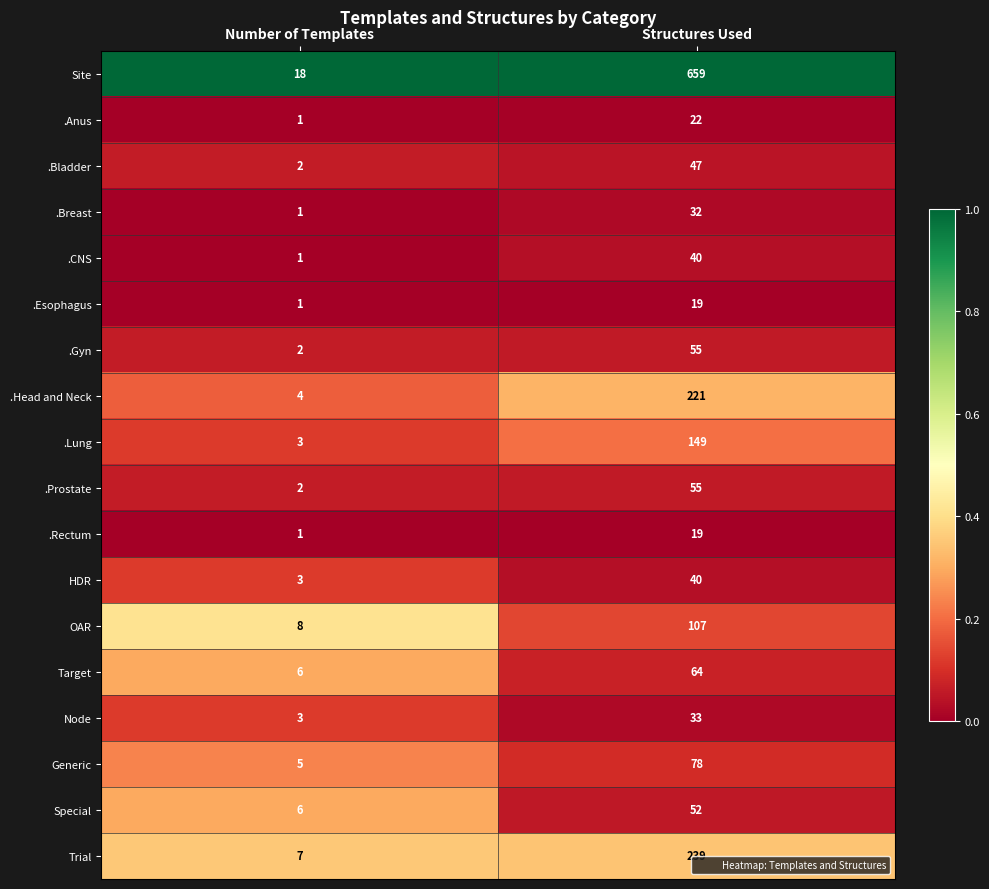

Which category has the lowest value in the Generic series?

Number of Templates